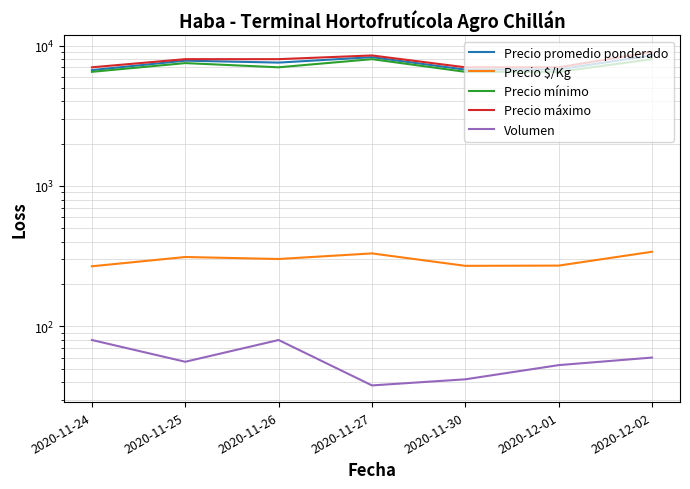

Reading right to left, extract all data points from this chart.

Precio promedio ponderado: 8500	6764	6738	8263	7562	7804	6688
Precio $/Kg: 340	271	270	331	302	312	268
Precio mínimo: 8000	6500	6500	8000	7000	7500	6500
Precio máximo: 9000	7000	7000	8500	8000	8000	7000
Volumen: 60	53	42	38	80	56	80